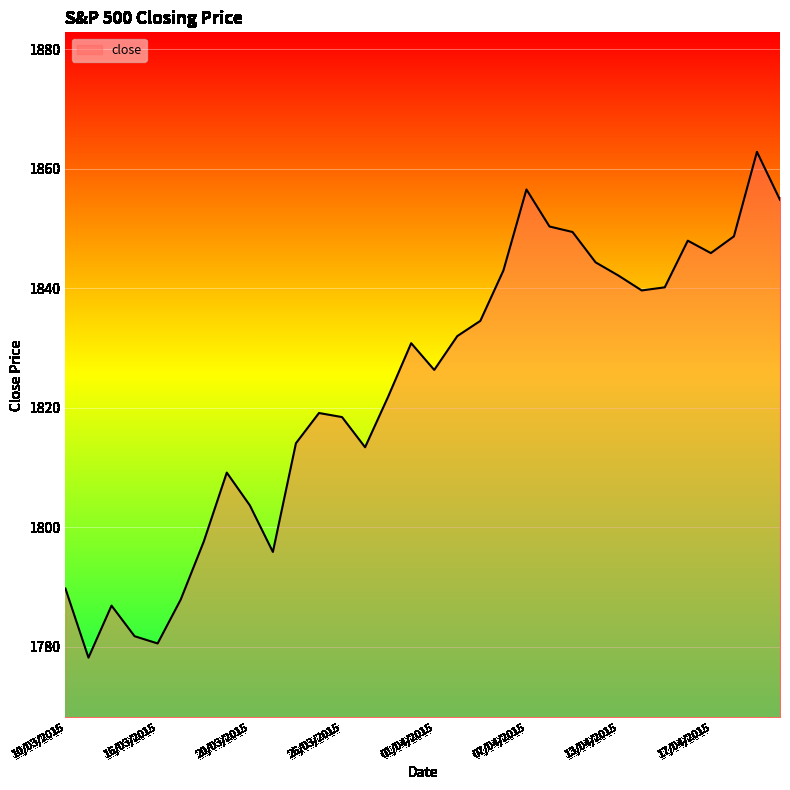

What is the difference between the maximum and minimum values?

84.6